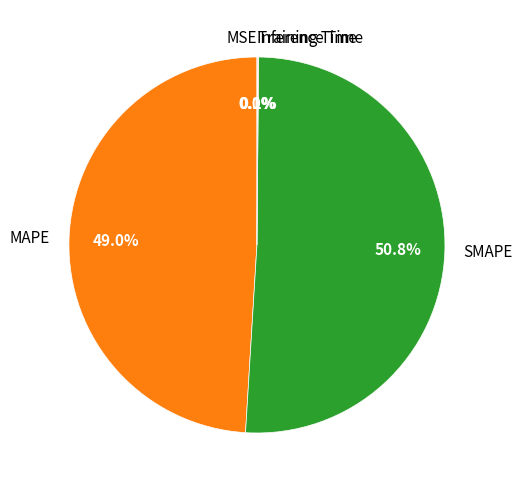

Does any single category account for the majority?

Yes